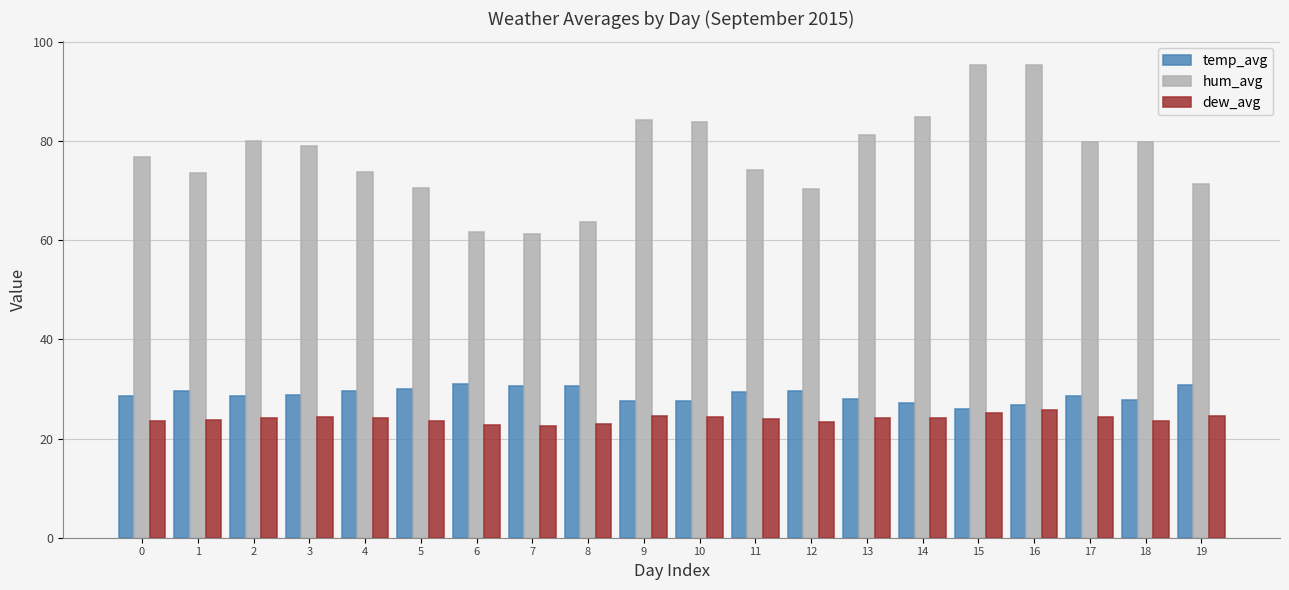

True or false: dew_avg has a value of 23.8 at 1.

True